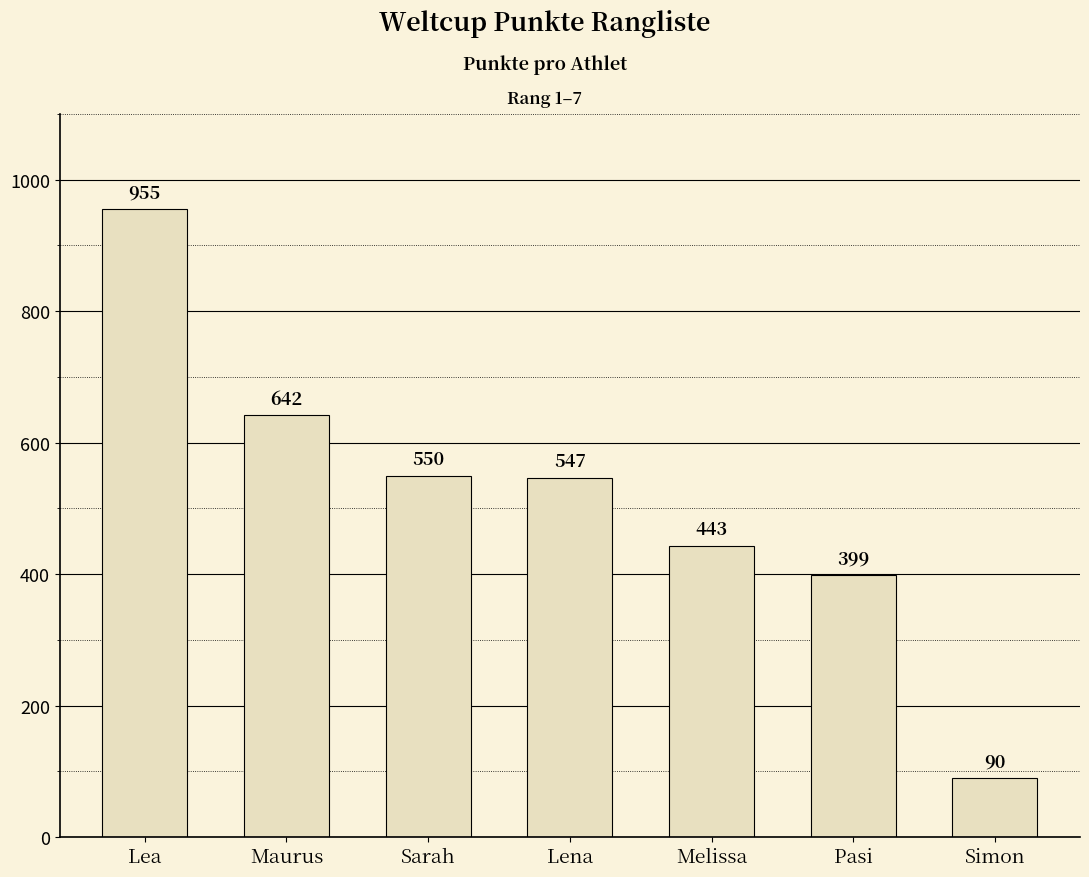

What is the label of the 3rd bar from the left?

Sarah